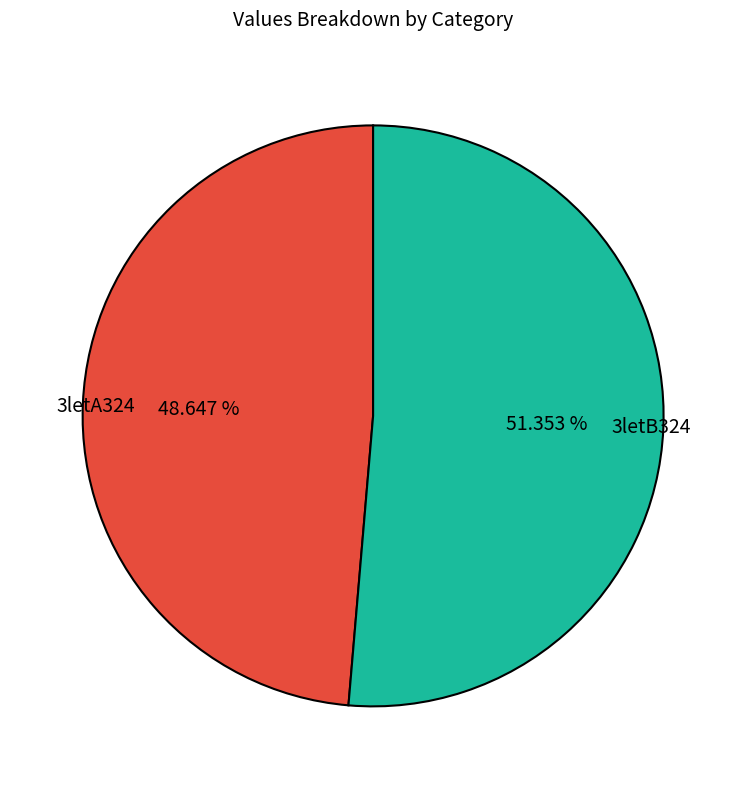

How many segments does this pie chart have?

2